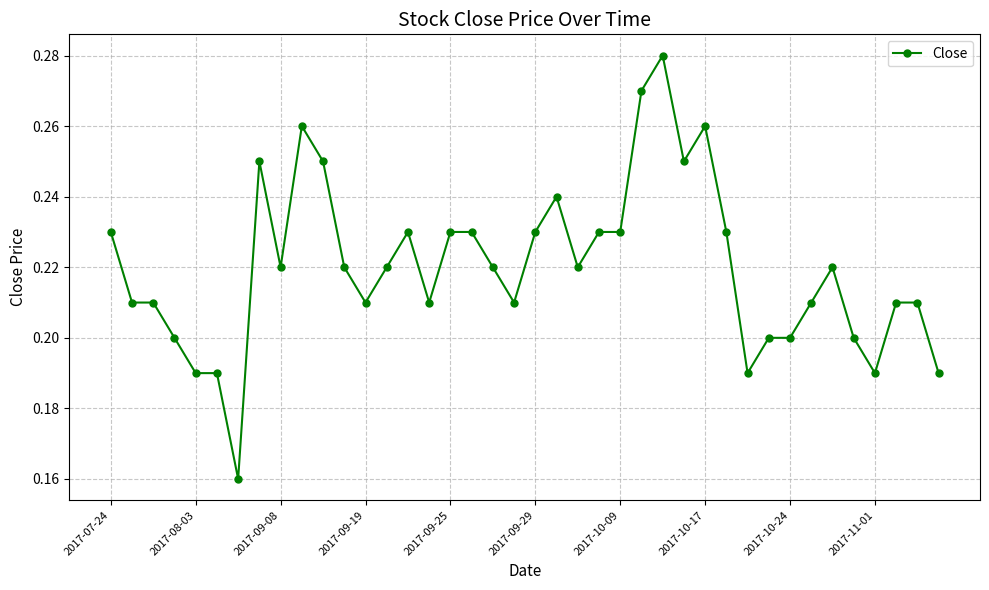

What is the sum of all values?

8.8